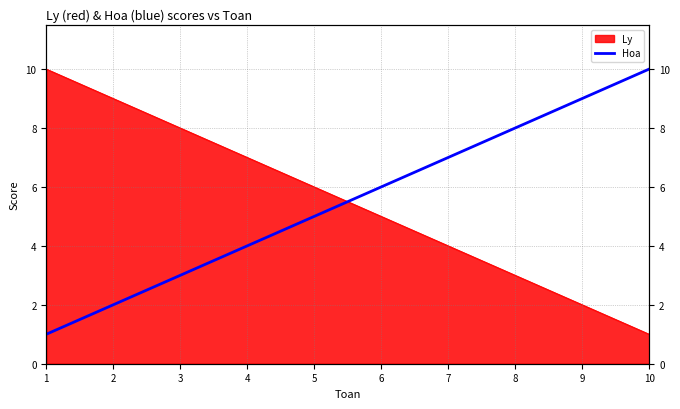

How many lines are shown in the chart?

1